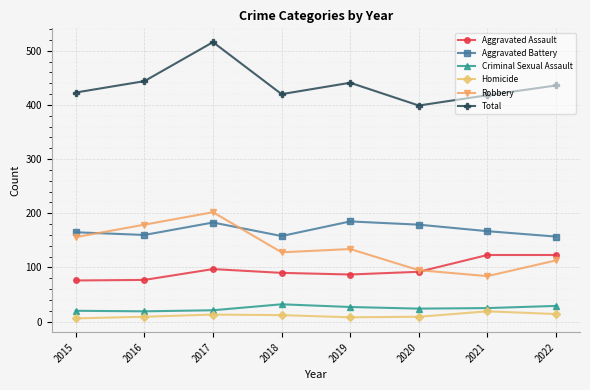

Is it true that Robbery equals 67 at 2022?

False